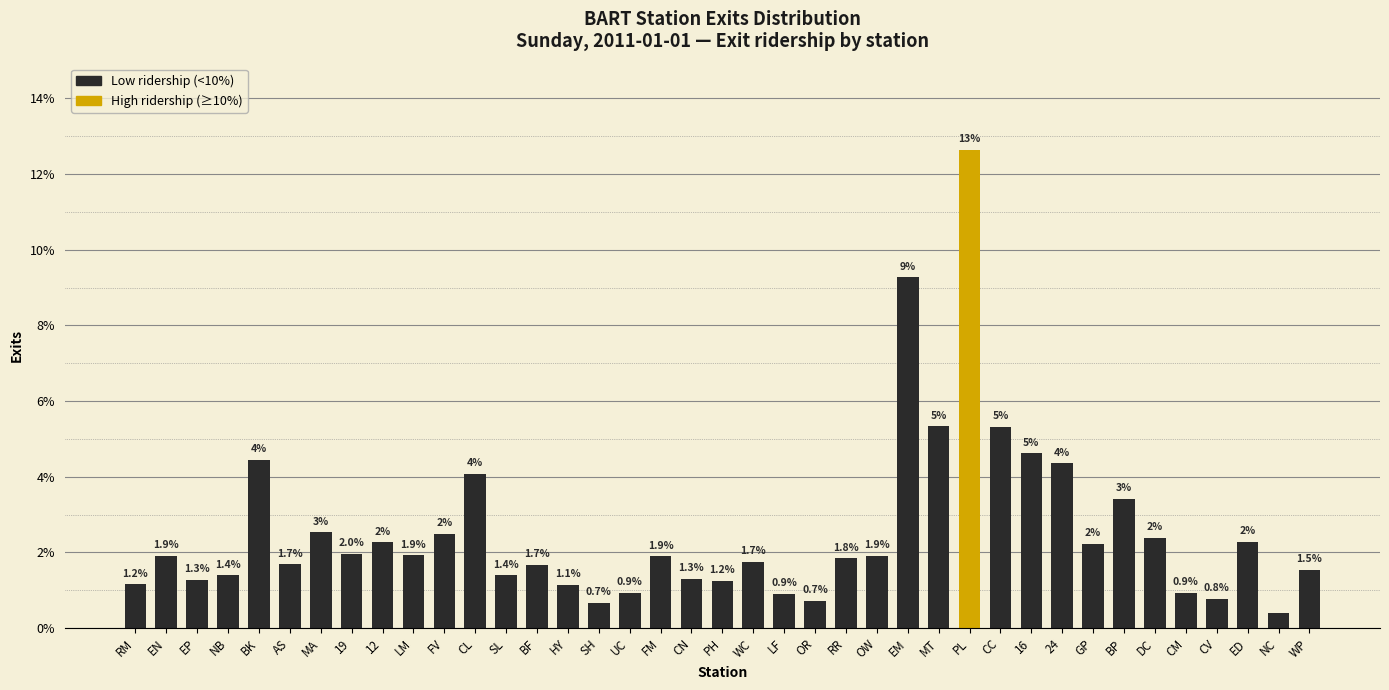

The value at BF is 0.6. True or false?

False